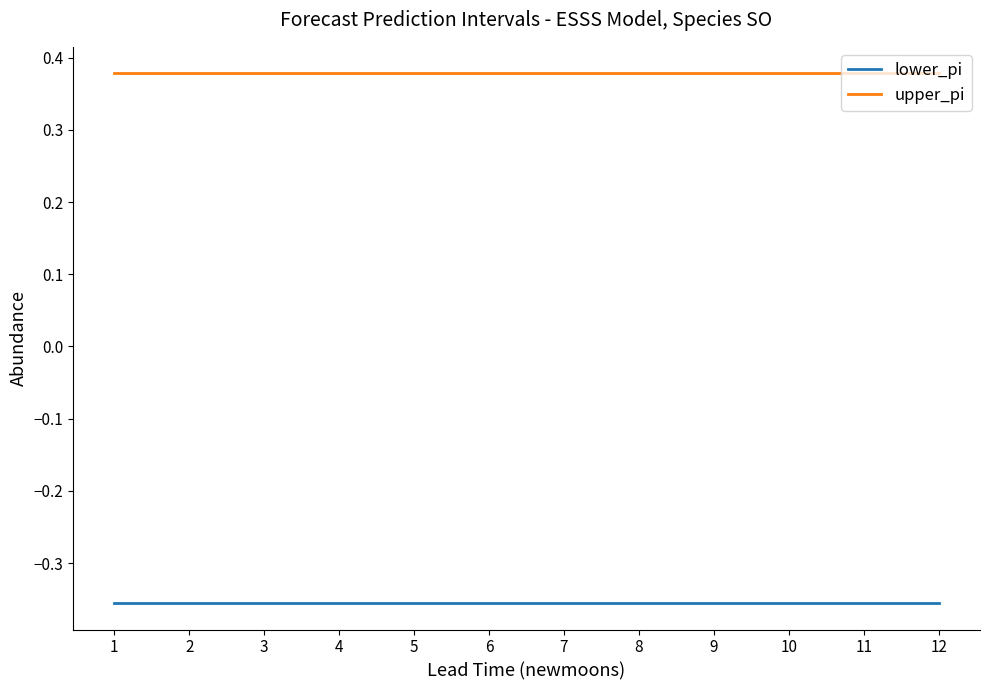

Which series has the largest total across all categories?

upper_pi